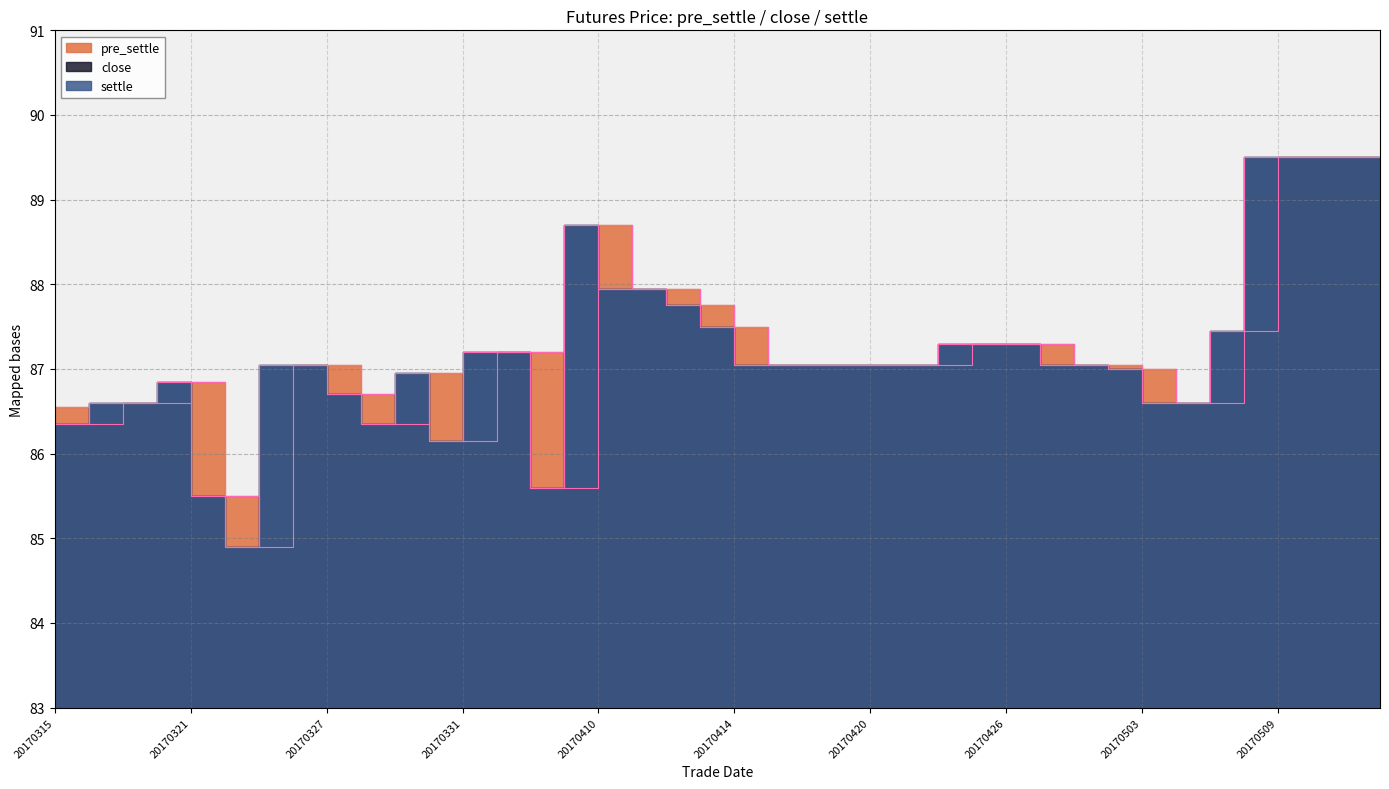

Reading left to right, list all the values displayed in this chart.

pre_settle: 20170315=86.5	20170316=86.3	20170317=86.6	20170320=86.6	20170321=86.8	20170322=85.5	20170323=84.9	20170324=87.0	20170327=87.0	20170328=86.7	20170329=86.3	20170330=87.0	20170331=86.2	20170405=87.2	20170406=87.2	20170407=85.6	20170410=88.7	20170411=88.0	20170412=88.0	20170413=87.8	20170414=87.5	20170417=87.0	20170418=87.0	20170419=87.0	20170420=87.0	20170421=87.0	20170424=87.0	20170425=87.3	20170426=87.3	20170427=87.3	20170428=87.0	20170502=87.0	20170503=87.0	20170504=86.6	20170505=86.6	20170508=87.5	20170509=89.5	20170510=89.5	20170511=89.5	20170512=89.5
close: 20170315=86.3	20170316=86.6	20170317=86.6	20170320=86.8	20170321=85.5	20170322=84.9	20170323=87.0	20170324=87.0	20170327=86.7	20170328=86.3	20170329=87.0	20170330=86.2	20170331=87.2	20170405=87.2	20170406=85.6	20170407=88.7	20170410=88.0	20170411=88.0	20170412=87.8	20170413=87.5	20170414=87.0	20170417=87.0	20170418=87.0	20170419=87.0	20170420=87.0	20170421=87.0	20170424=87.3	20170425=87.3	20170426=87.3	20170427=87.0	20170428=87.0	20170502=87.0	20170503=86.6	20170504=86.6	20170505=87.5	20170508=89.5	20170509=89.5	20170510=89.5	20170511=89.5	20170512=89.5
settle: 20170315=86.3	20170316=86.6	20170317=86.6	20170320=86.8	20170321=85.5	20170322=84.9	20170323=87.0	20170324=87.0	20170327=86.7	20170328=86.3	20170329=87.0	20170330=86.2	20170331=87.2	20170405=87.2	20170406=85.6	20170407=88.7	20170410=88.0	20170411=88.0	20170412=87.8	20170413=87.5	20170414=87.0	20170417=87.0	20170418=87.0	20170419=87.0	20170420=87.0	20170421=87.0	20170424=87.3	20170425=87.3	20170426=87.3	20170427=87.0	20170428=87.0	20170502=87.0	20170503=86.6	20170504=86.6	20170505=87.5	20170508=89.5	20170509=89.5	20170510=89.5	20170511=89.5	20170512=89.5